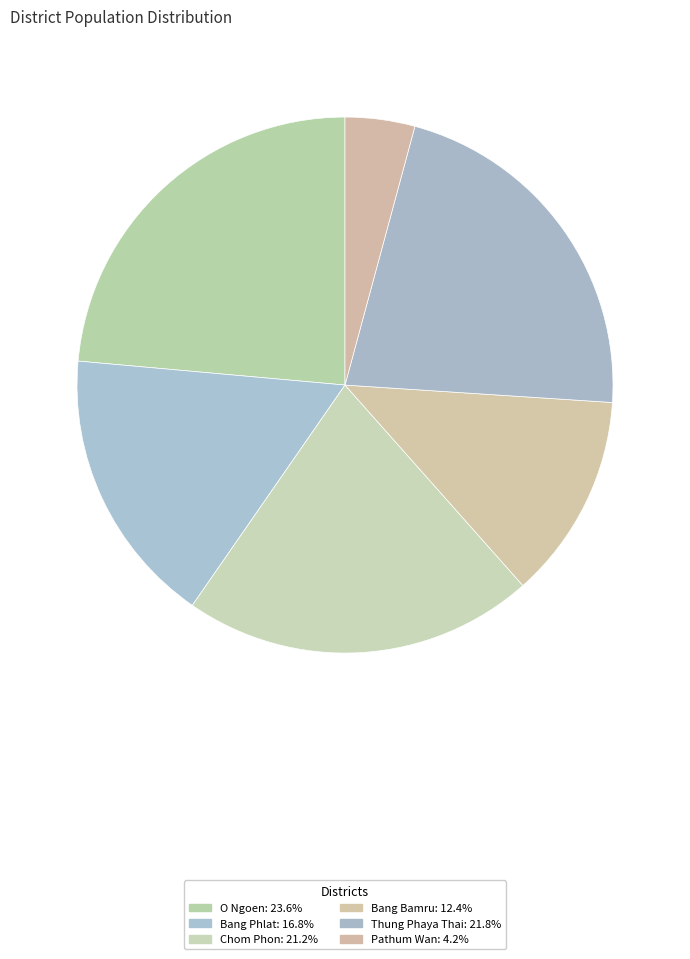

What portion of the pie excludes Bang Phlat?

83.2%